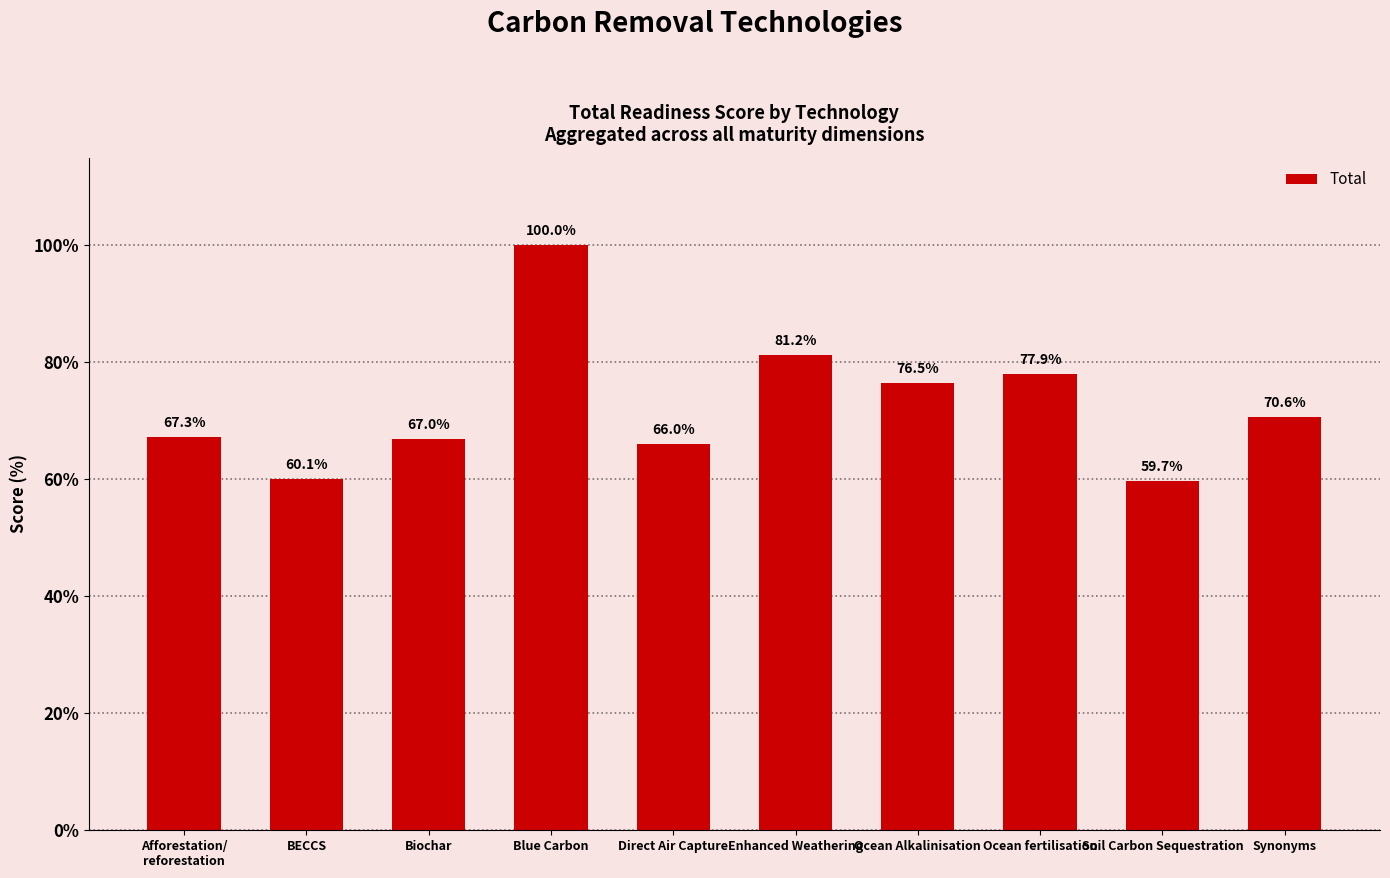

What is the sum of the values at Afforestation/
reforestation and Soil Carbon Sequestration?

127.0